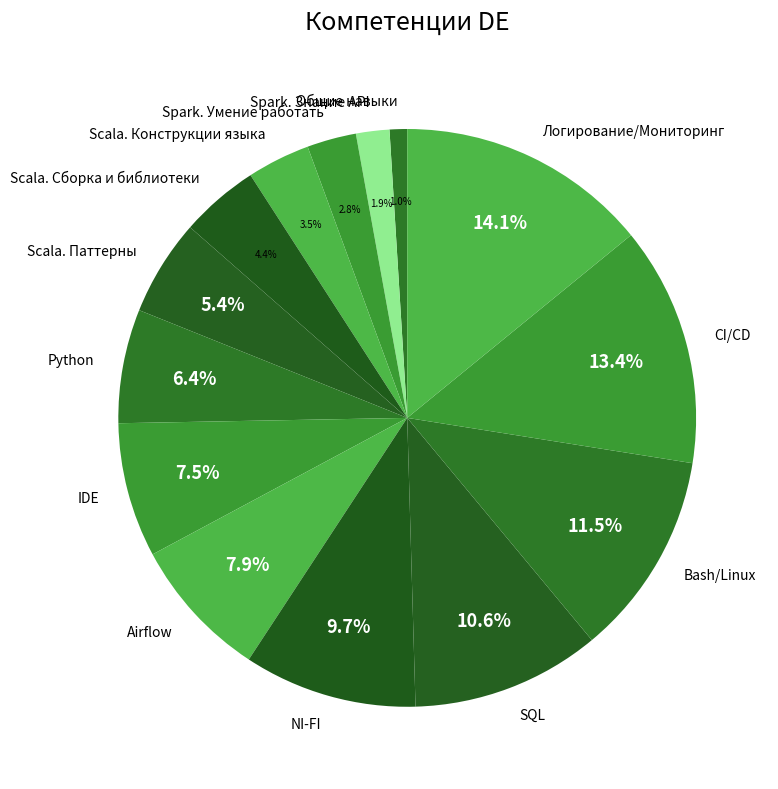

How many slices are in this pie chart?

14